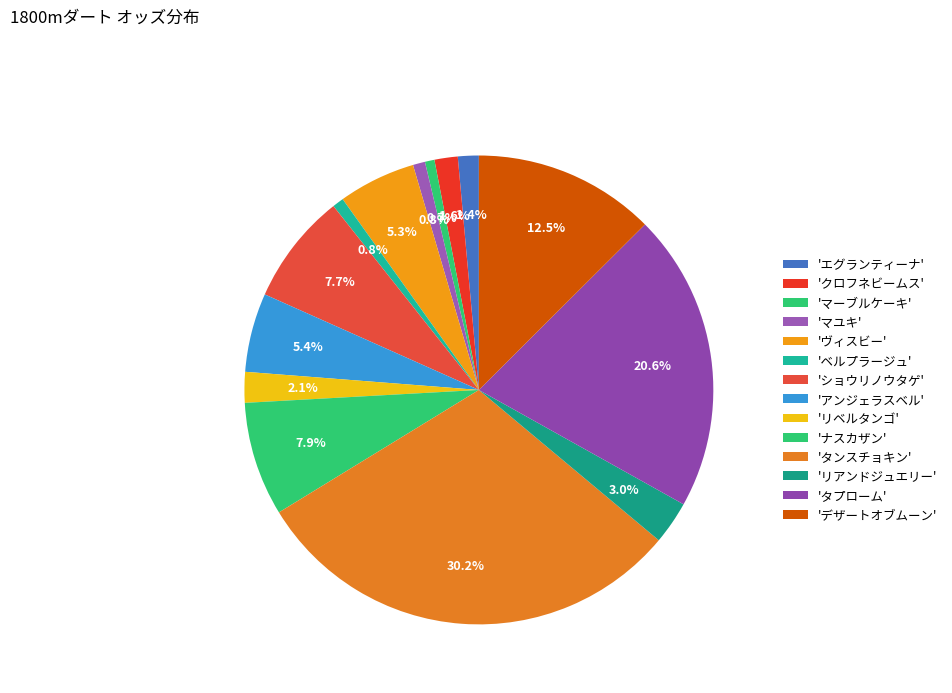

Which category has the smallest portion of the pie?

マーブルケーキ